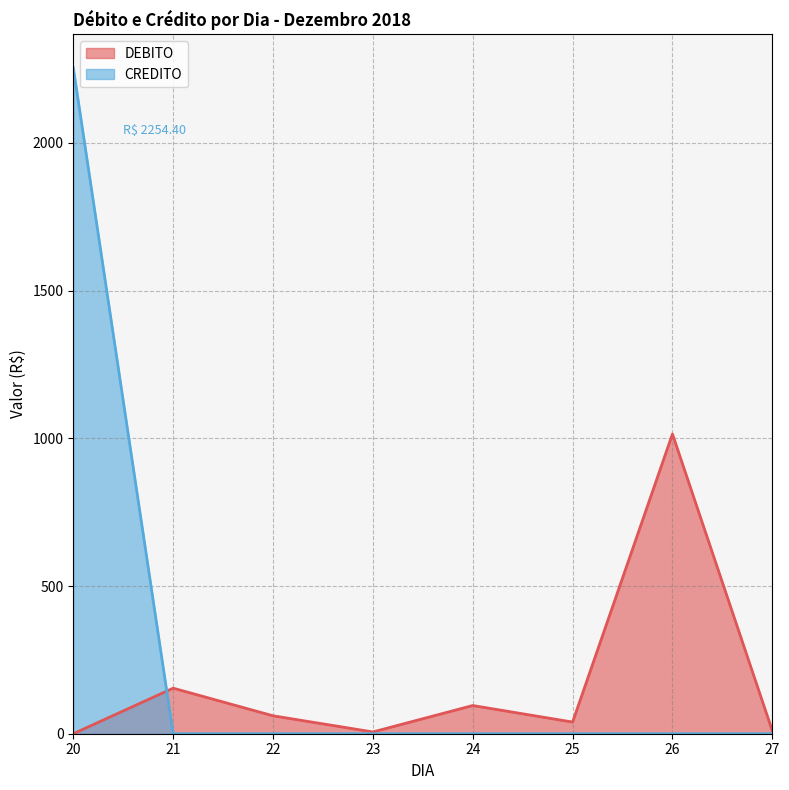

Which series has the largest total across all categories?

CREDITO